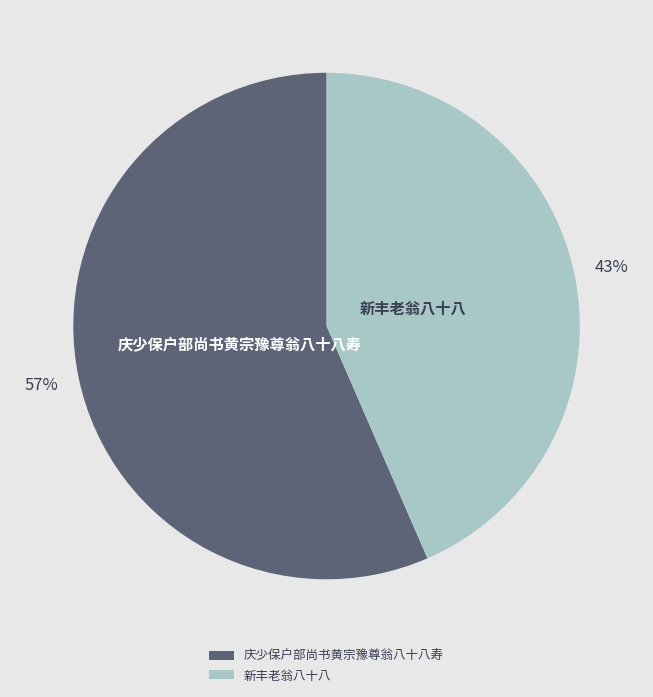

Is it true that 庆少保户部尚书黄宗豫尊翁八十八寿 is 46% of the pie?

False